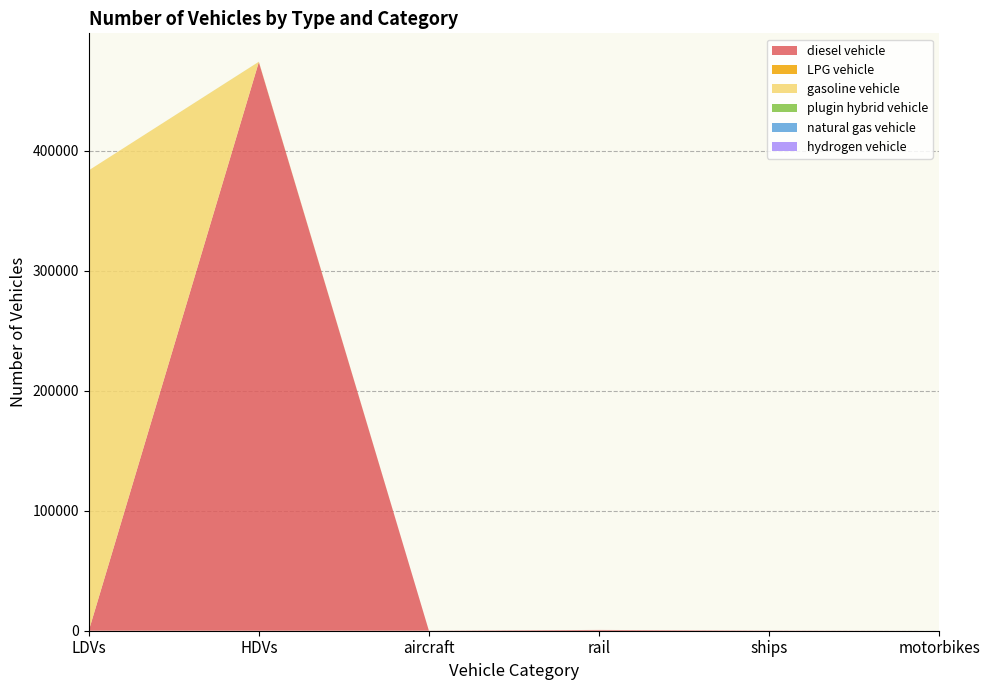

At which category does the chart reach its peak across all series?

HDVs